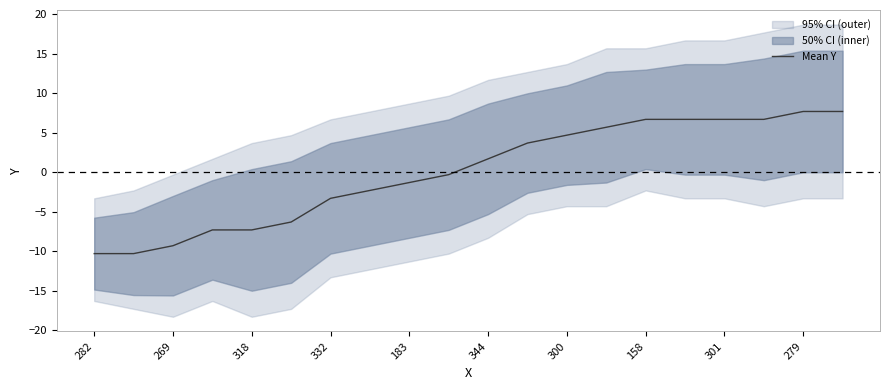

Is it true that Mean Y equals -7.3 at 318?

True